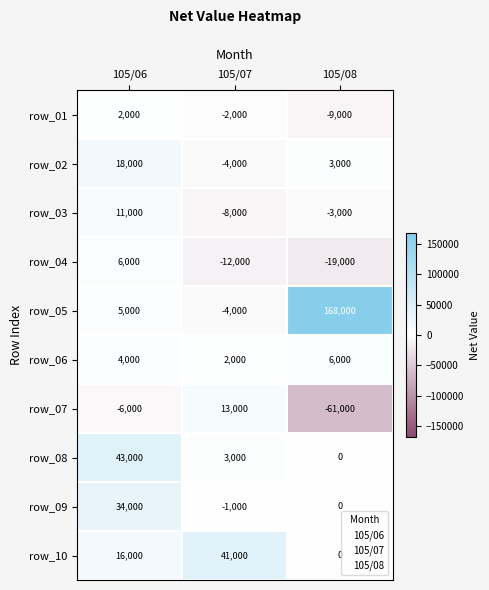

List the labels in order of row_01 value, smallest first.

105/08, 105/07, 105/06